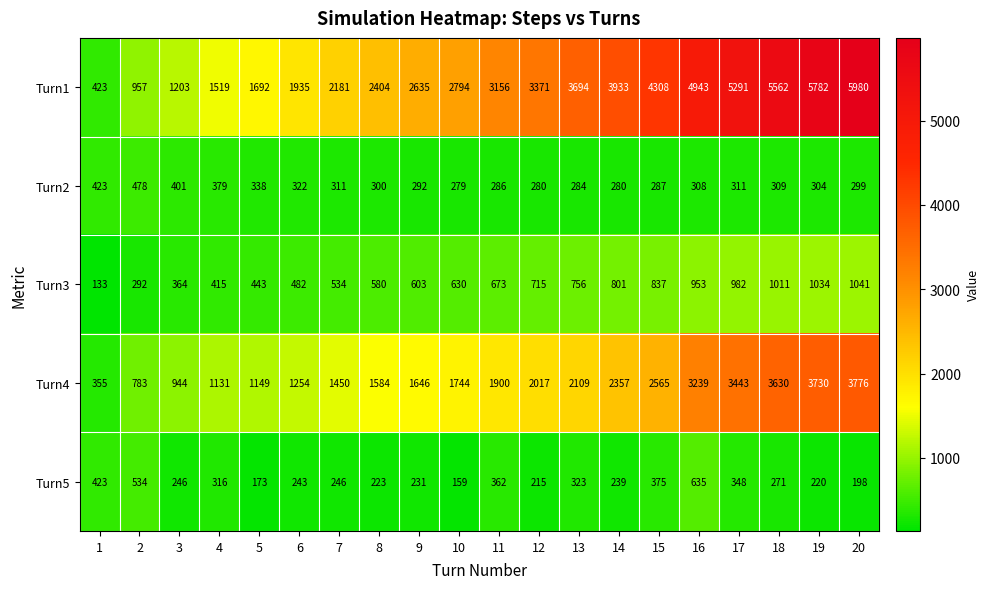

Which label corresponds to the largest value in the chart?

20